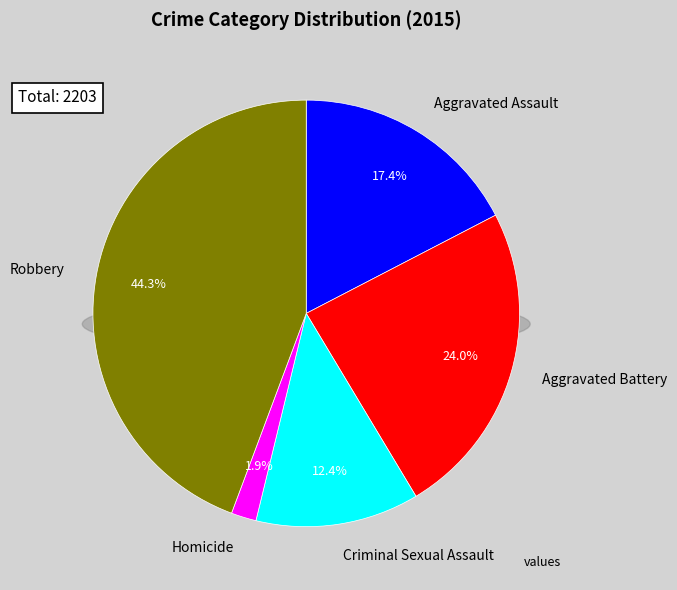

To the nearest percent, what portion does Homicide represent?

2%